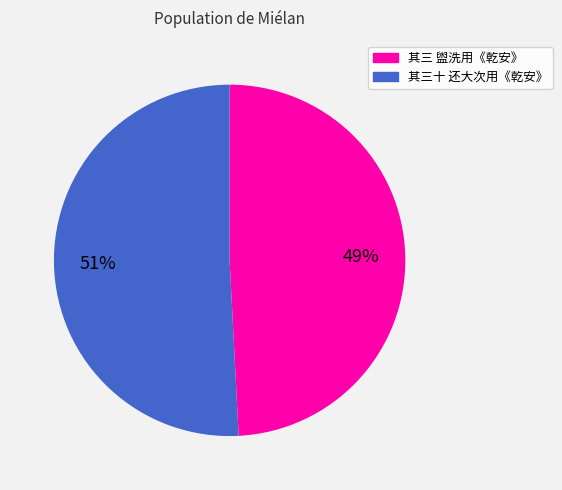

To the nearest percent, what is the average slice percentage?

50%